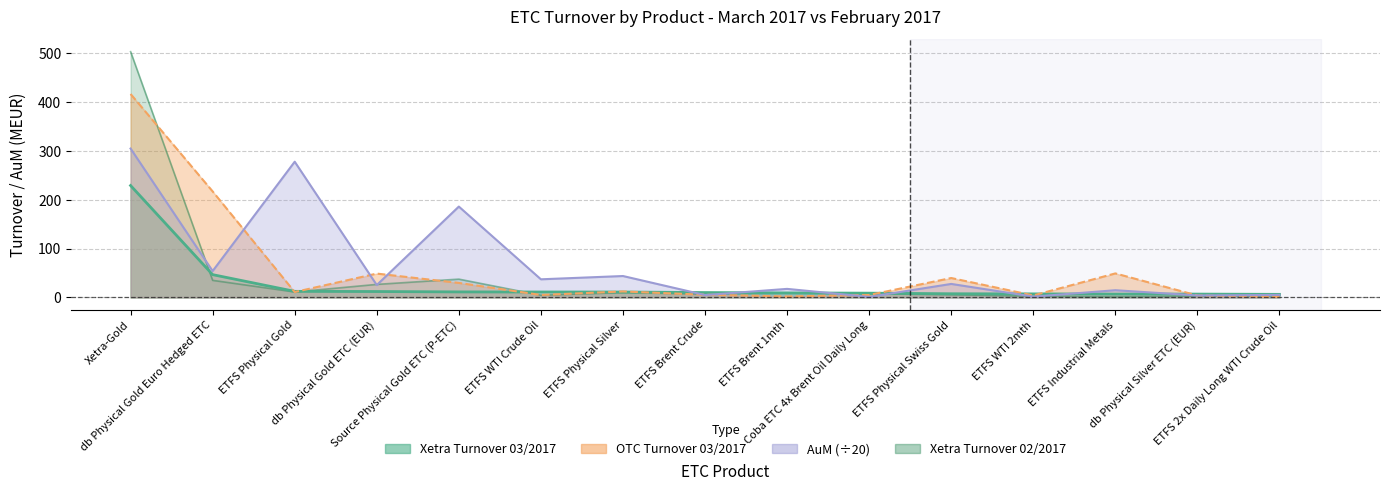

Where does the OTC Turnover (MEUR) 03/2017 series first go above 10?

Xetra-Gold